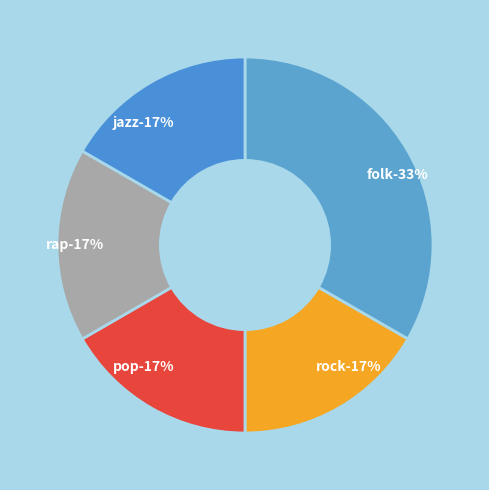

Combined, what portion of the pie is rock and rap?

33.3%